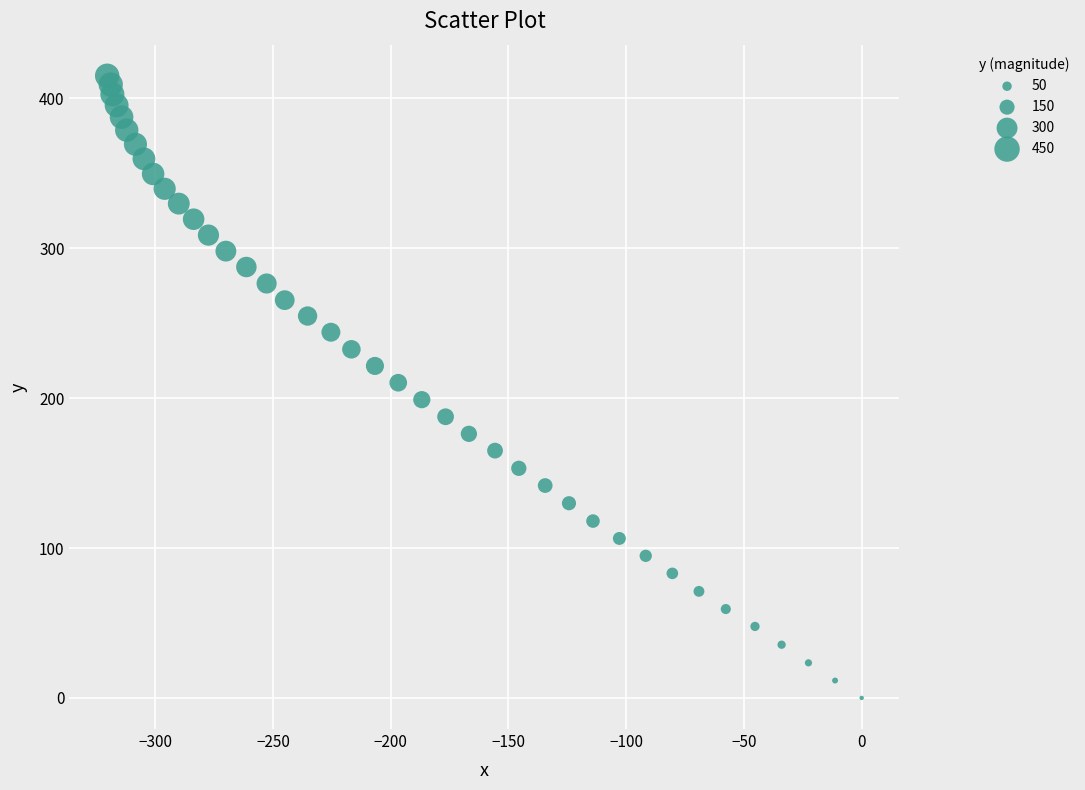

What is the range of Y values (max minus min)?

415.1